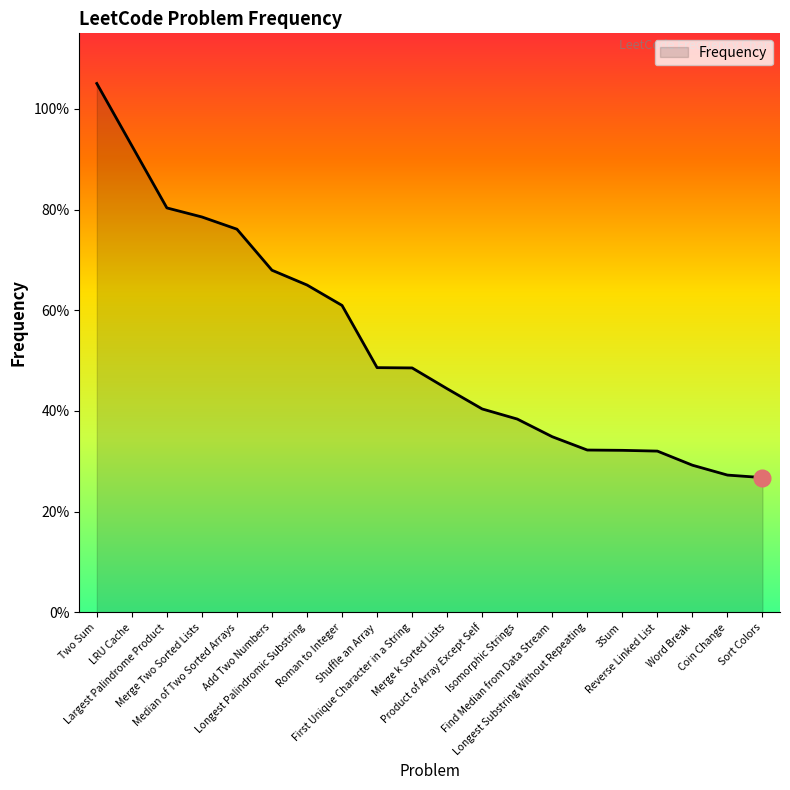

Is it true that the value at 3Sum is 0.2?

False